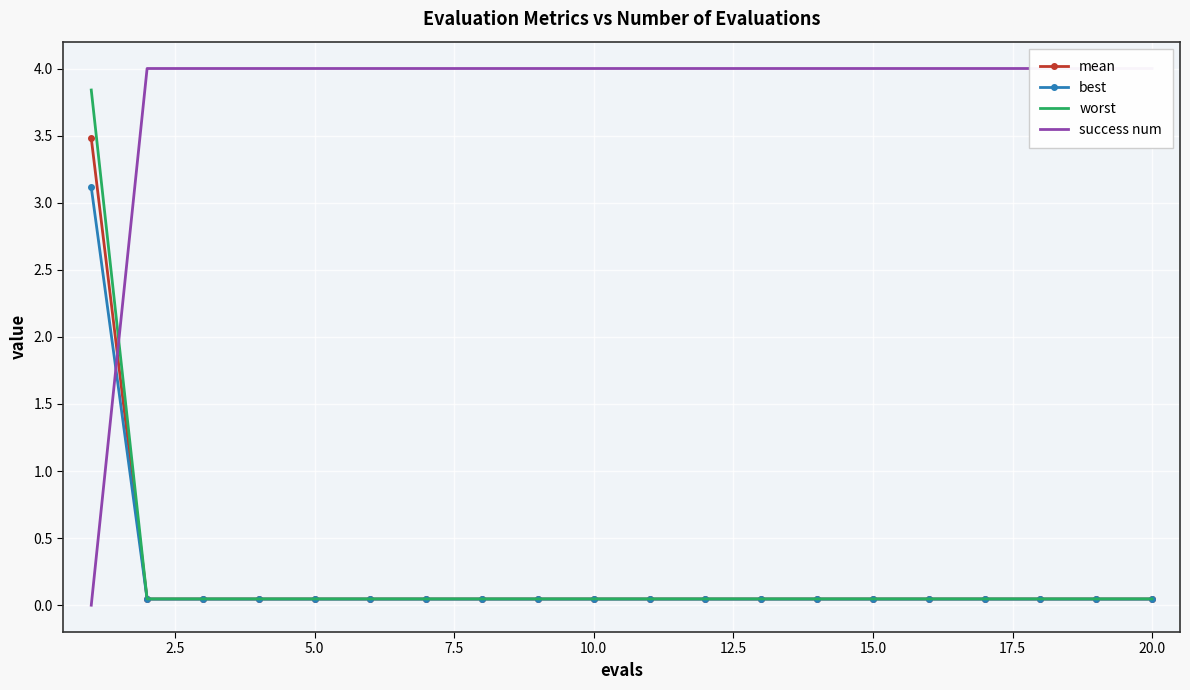

At how many categories does at least one series exceed 1?

20